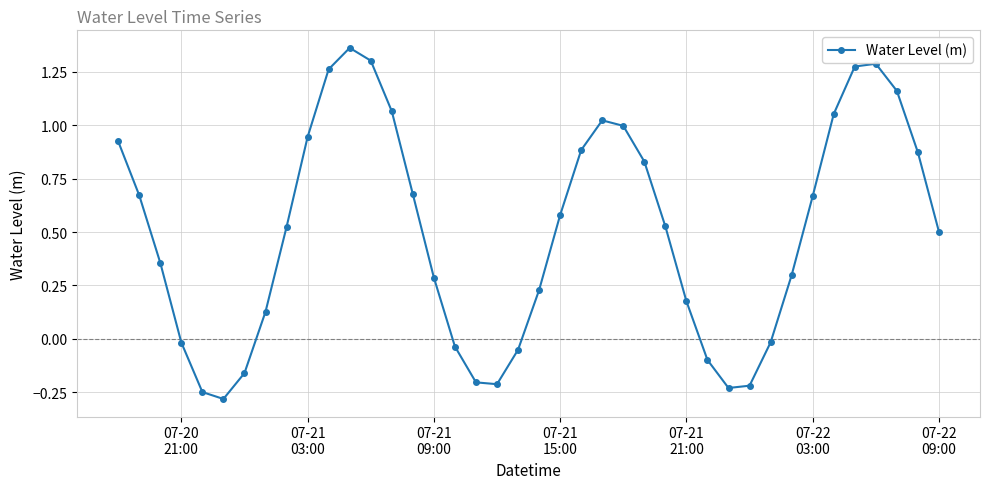

True or false: there are more than 2 points higher than both neighbors.

True